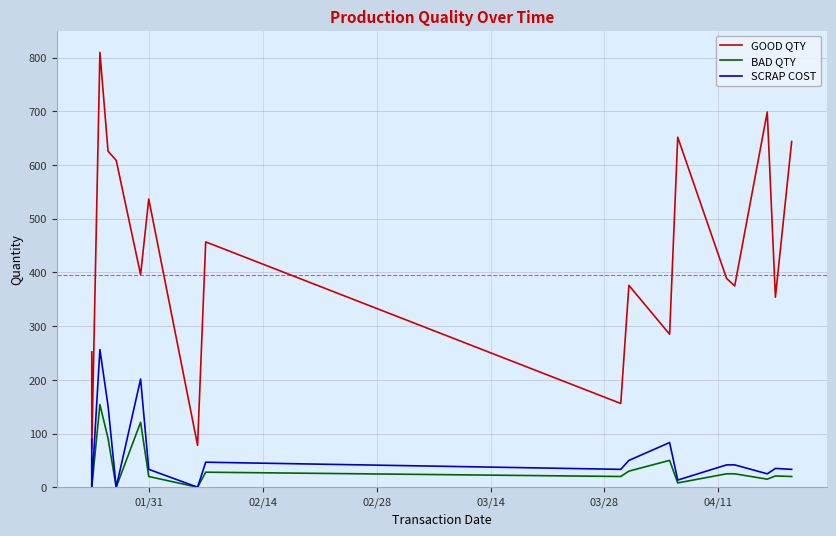

How many values in BAD QTY are above zero?

17